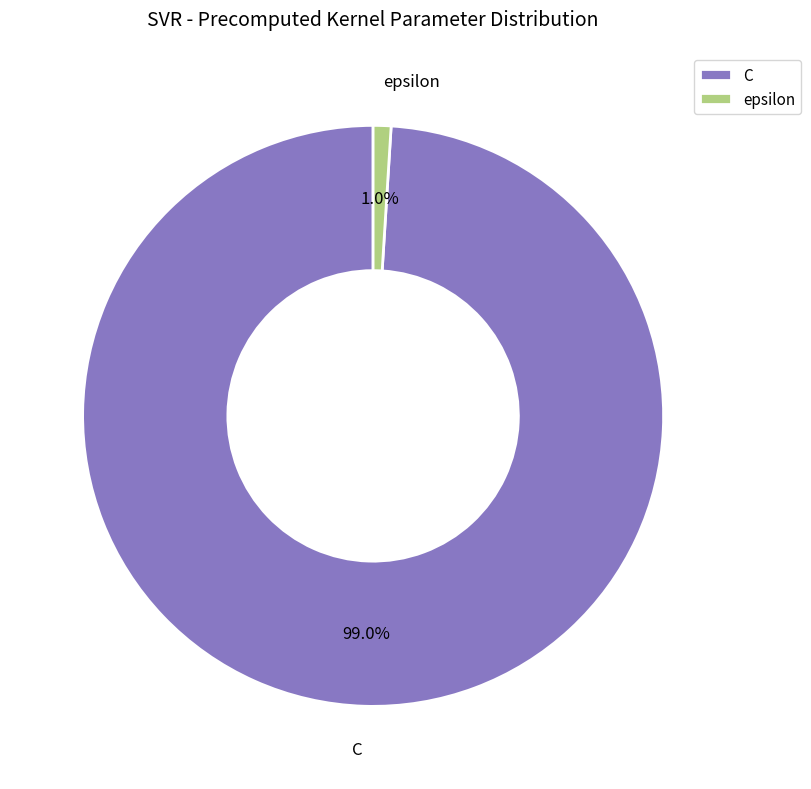

Is it true that C is 89% of the pie?

False